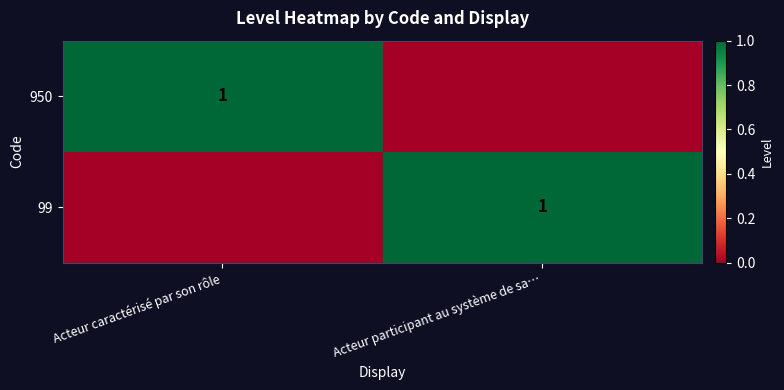

Which has a higher value, Acteur participant au système de sa… or Acteur caractérisé par son rôle?

Acteur caractérisé par son rôle